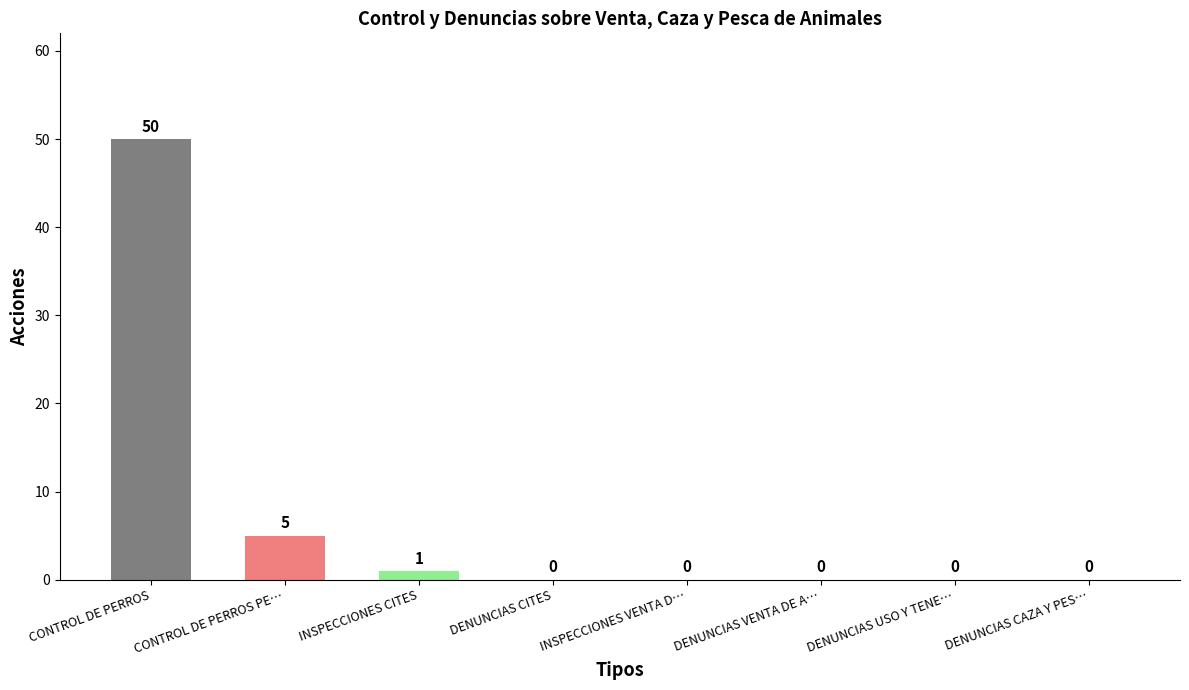

What is the average value?

7